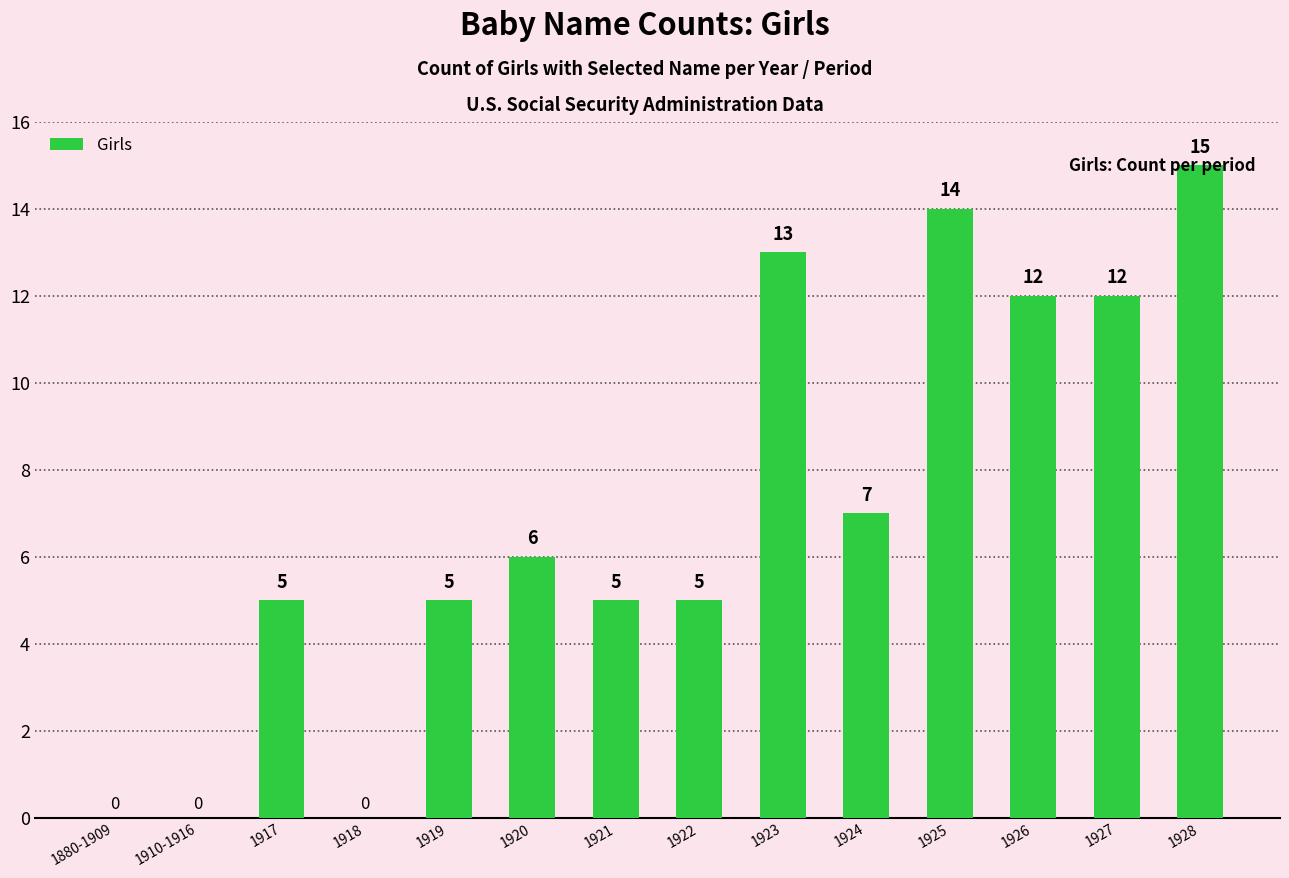

Read the value at 1917.

5